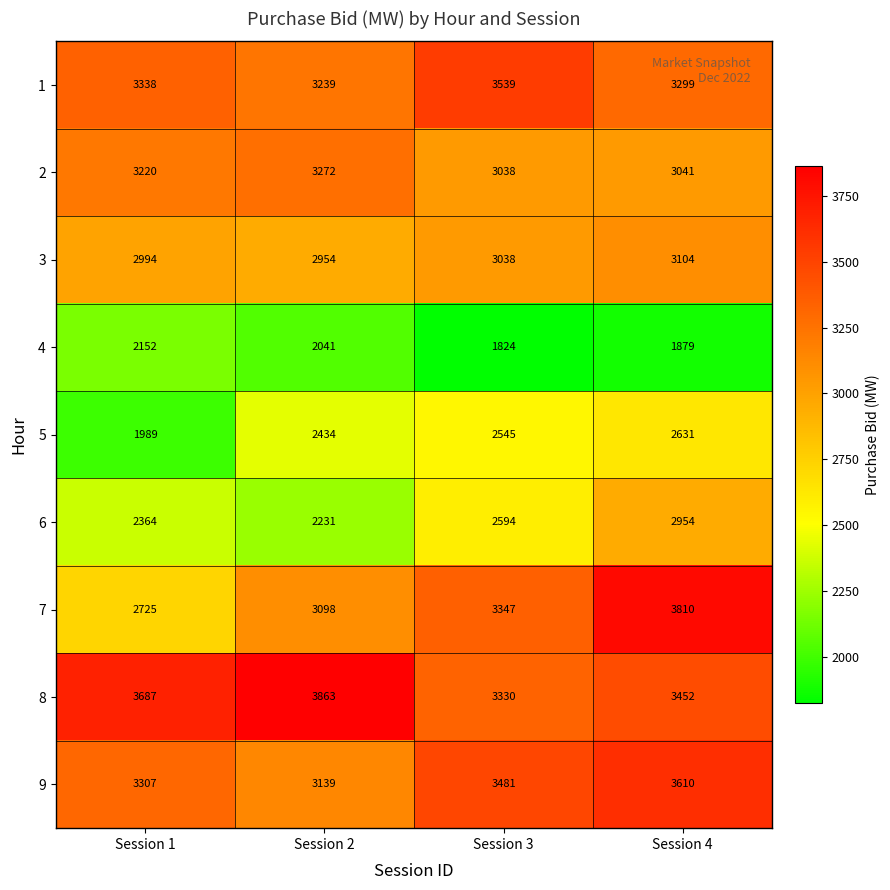

Rank the series by their maximum value, from lowest to highest.

4, 5, 6, 3, 2, 1, 9, 7, 8